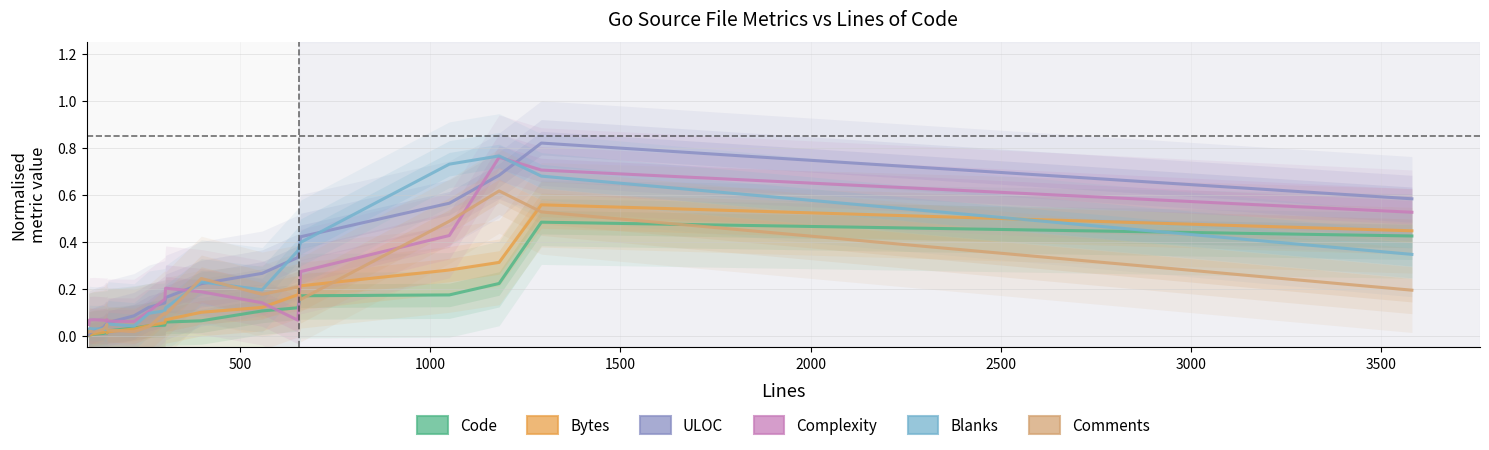

What is the difference between the maximum and minimum values in the Bytes series?

0.6